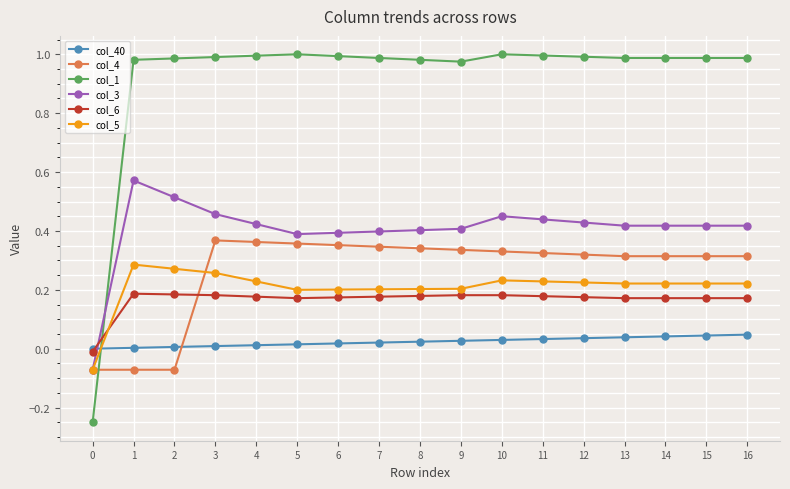

True or false: col_40 and col_1 intersect in this chart.

True